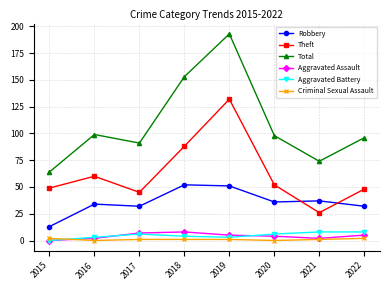

True or false: Criminal Sexual Assault and Robbery intersect in this chart.

False